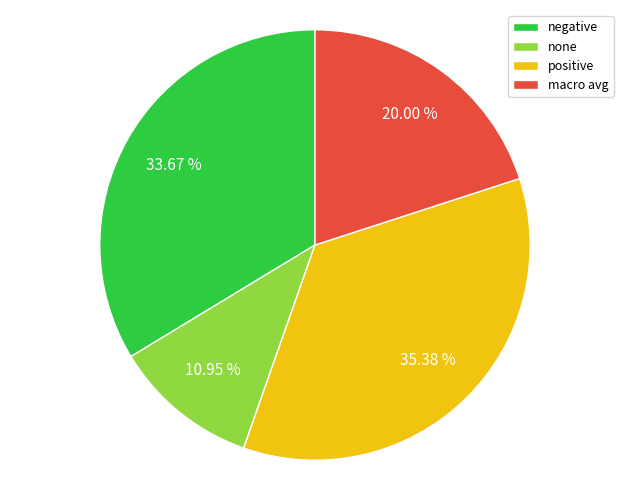

Which has a higher value, none or positive?

positive